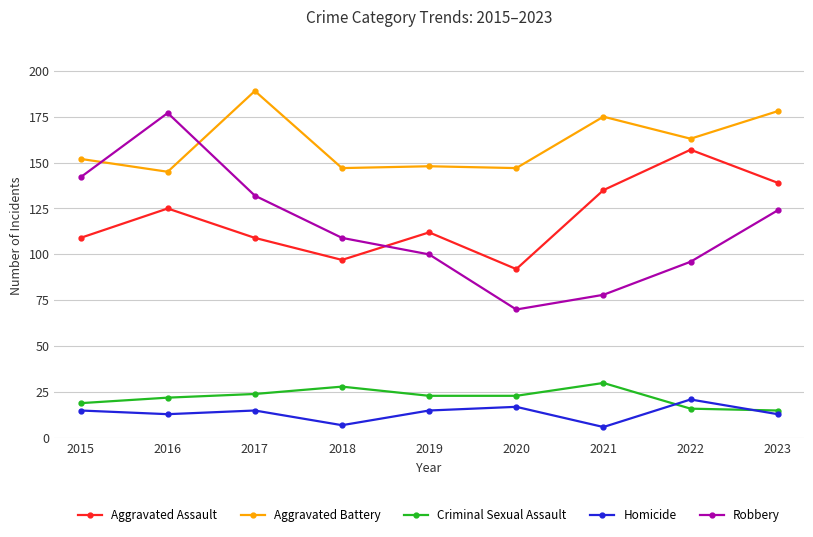

Which series changed the most between 2016 and 2018?

Robbery